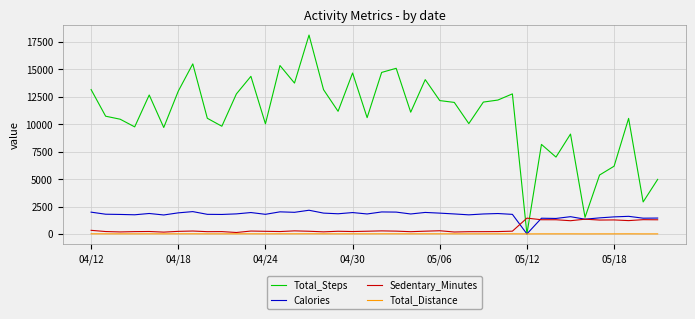

What is the maximum value shown in the chart?

18134.0